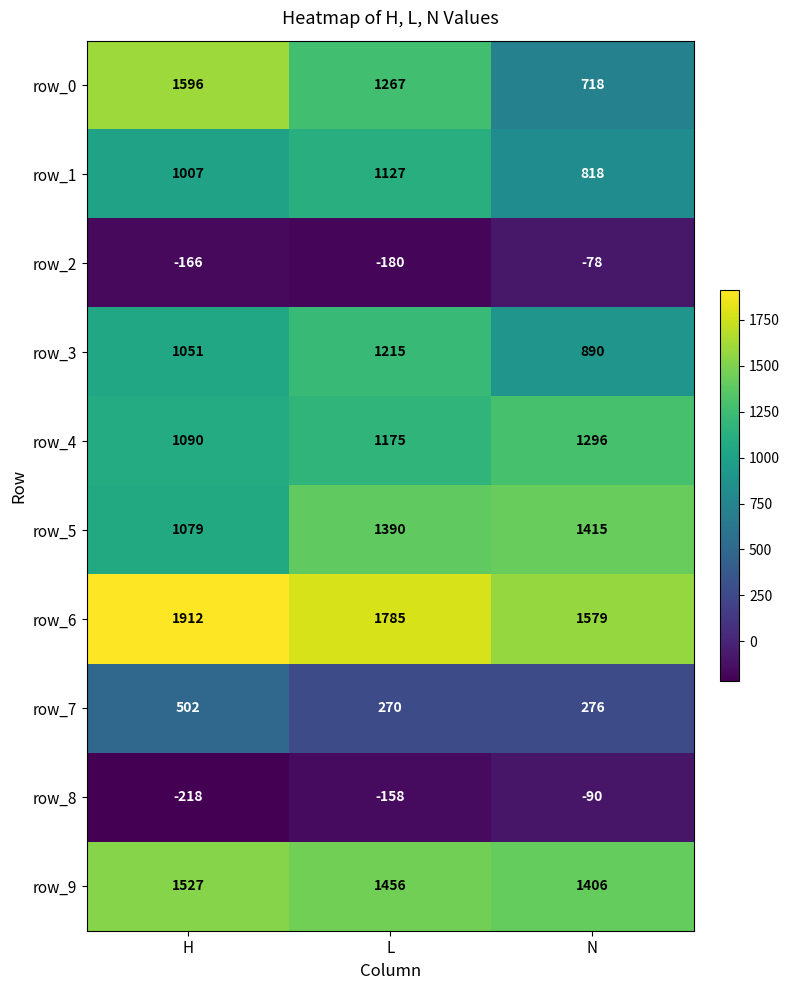

Reading right to left, transcribe all the data shown in this chart.

row_0: N=718	L=1267	H=1596
row_1: N=818	L=1127	H=1007
row_2: N=-78	L=-180	H=-166
row_3: N=890	L=1215	H=1051
row_4: N=1296	L=1175	H=1090
row_5: N=1415	L=1390	H=1079
row_6: N=1579	L=1785	H=1912
row_7: N=276	L=270	H=502
row_8: N=-90	L=-158	H=-218
row_9: N=1406	L=1456	H=1527